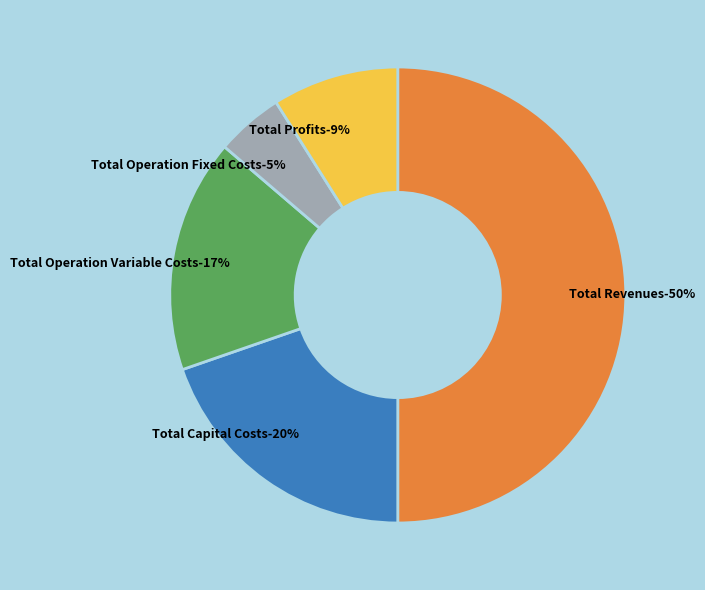

What is the smallest slice in the pie chart?

Total Operation Fixed Costs